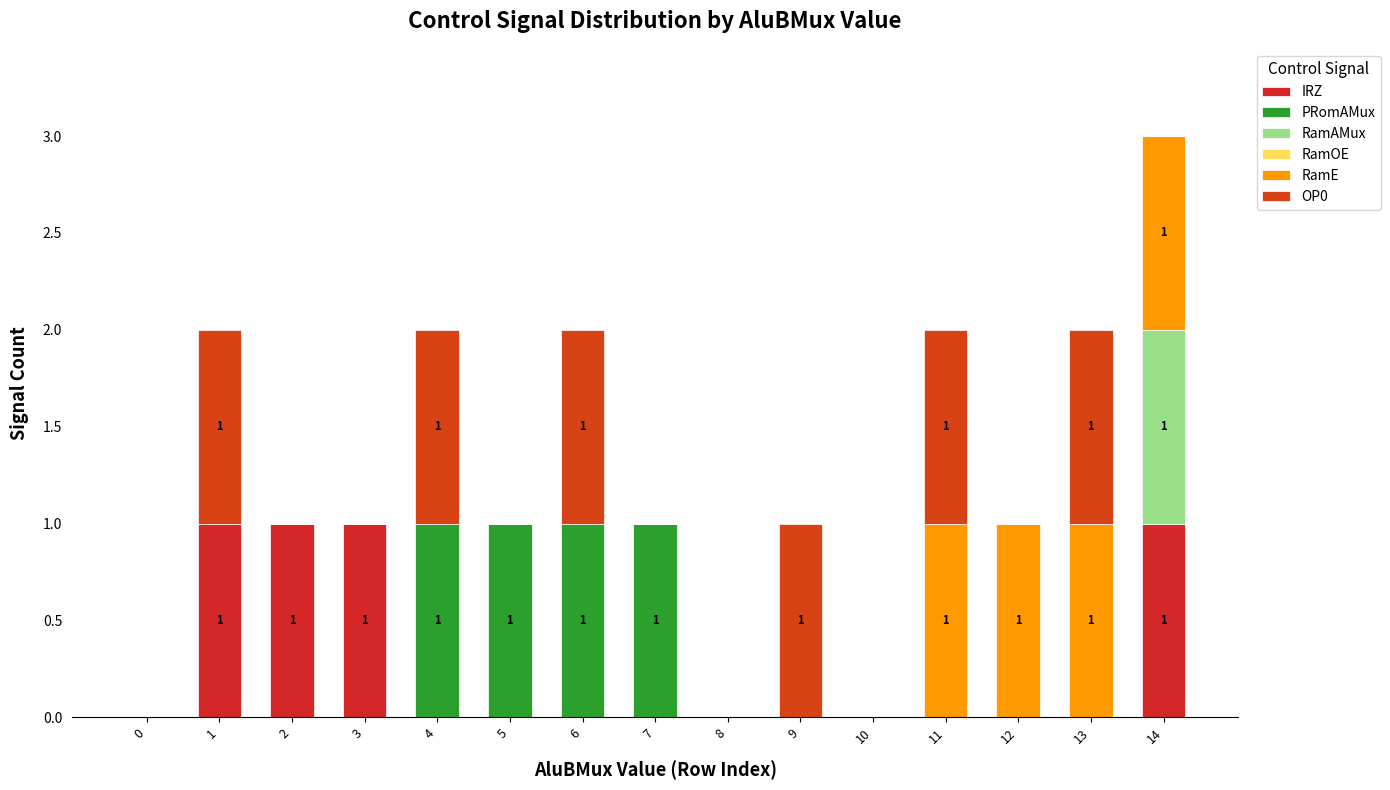

The value of RamE at 13 is 1. True or false?

True